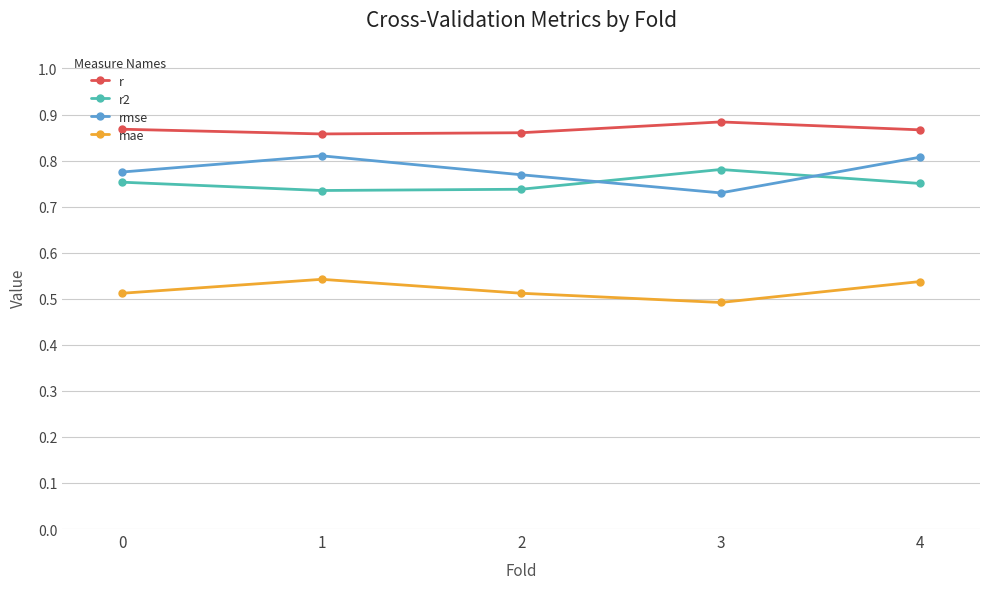

True or false: mae and r intersect in this chart.

False